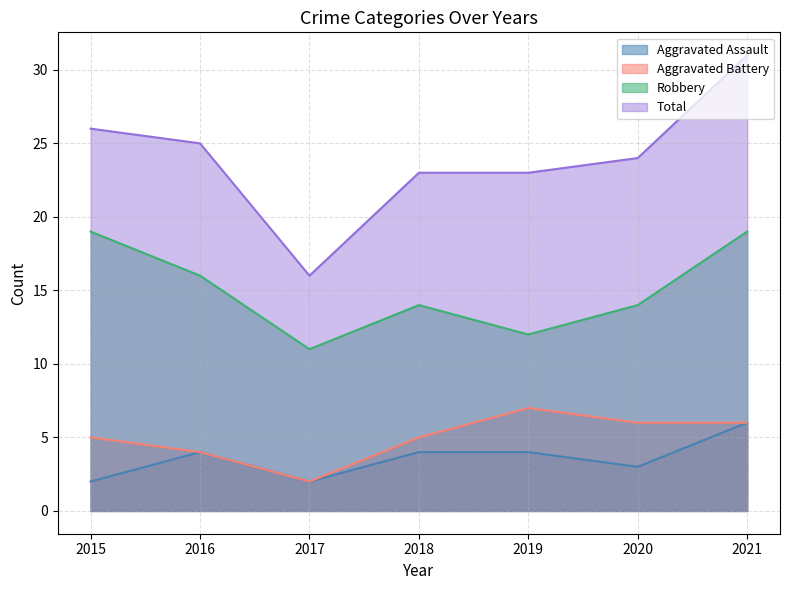

How many series are shown in this chart?

4